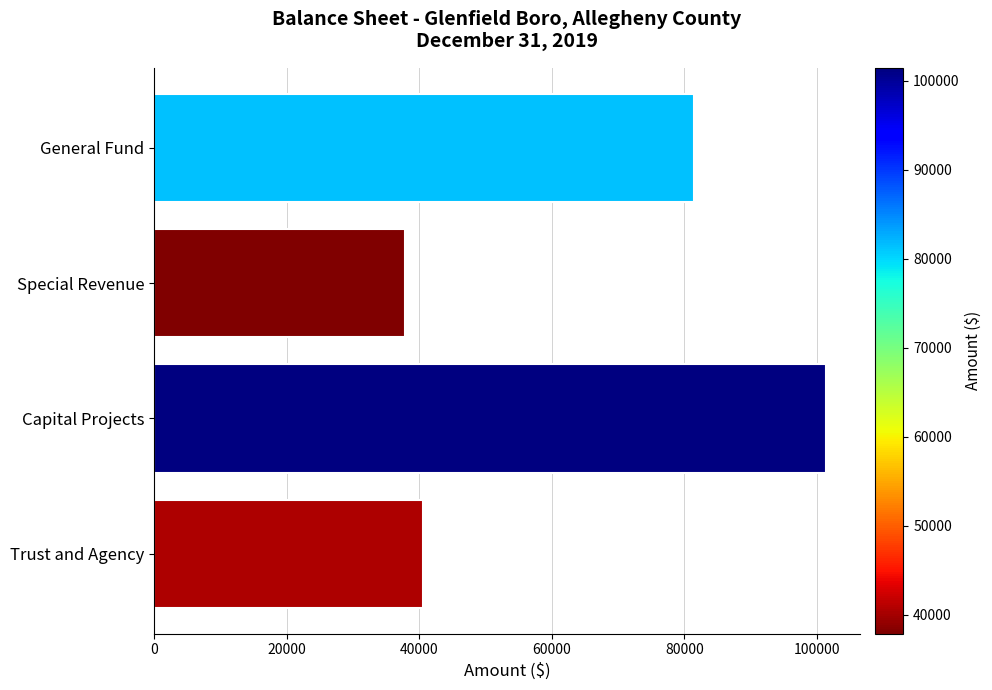

What is the difference between the maximum and minimum values?

63533